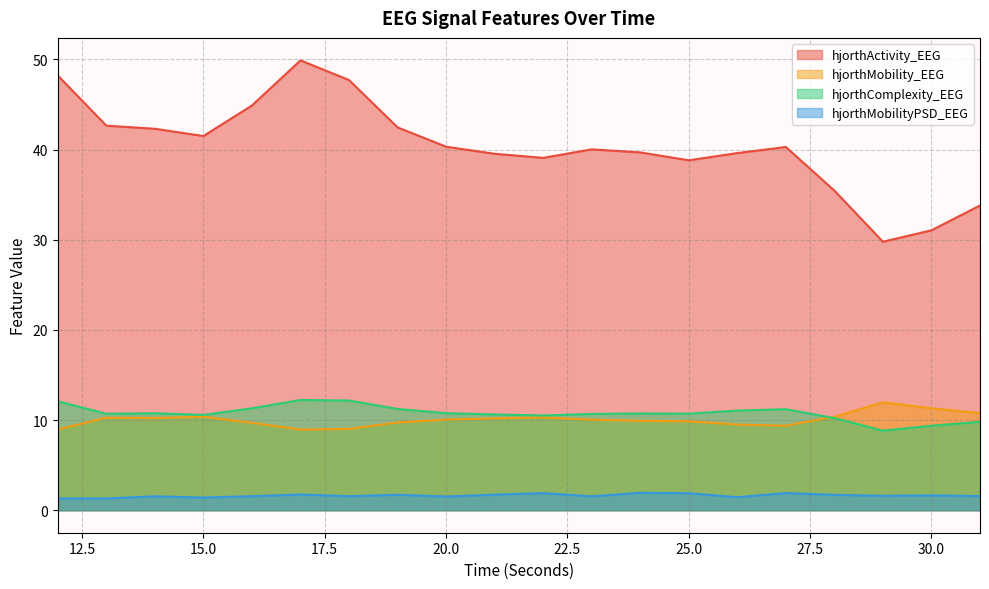

True or false: hjorthMobilityPSD_EEG and hjorthComplexity_EEG intersect in this chart.

False